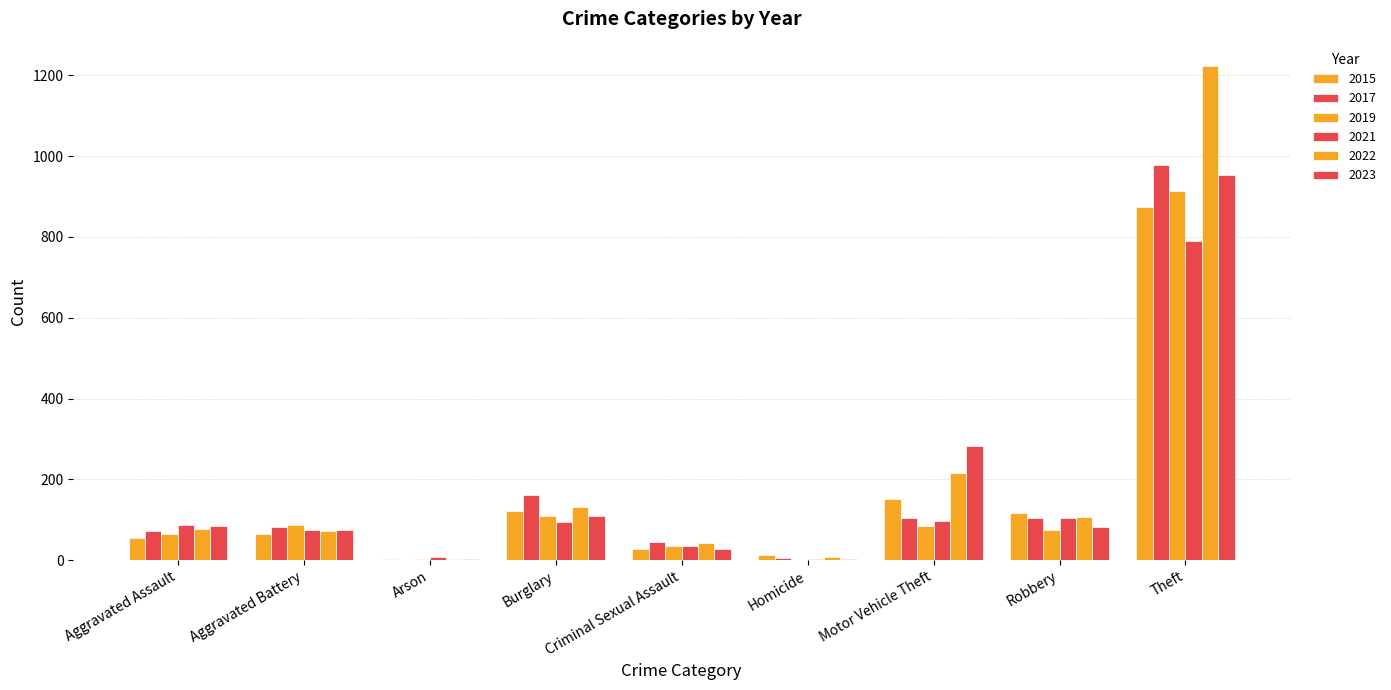

The value of 2015 at Burglary is 64. True or false?

False